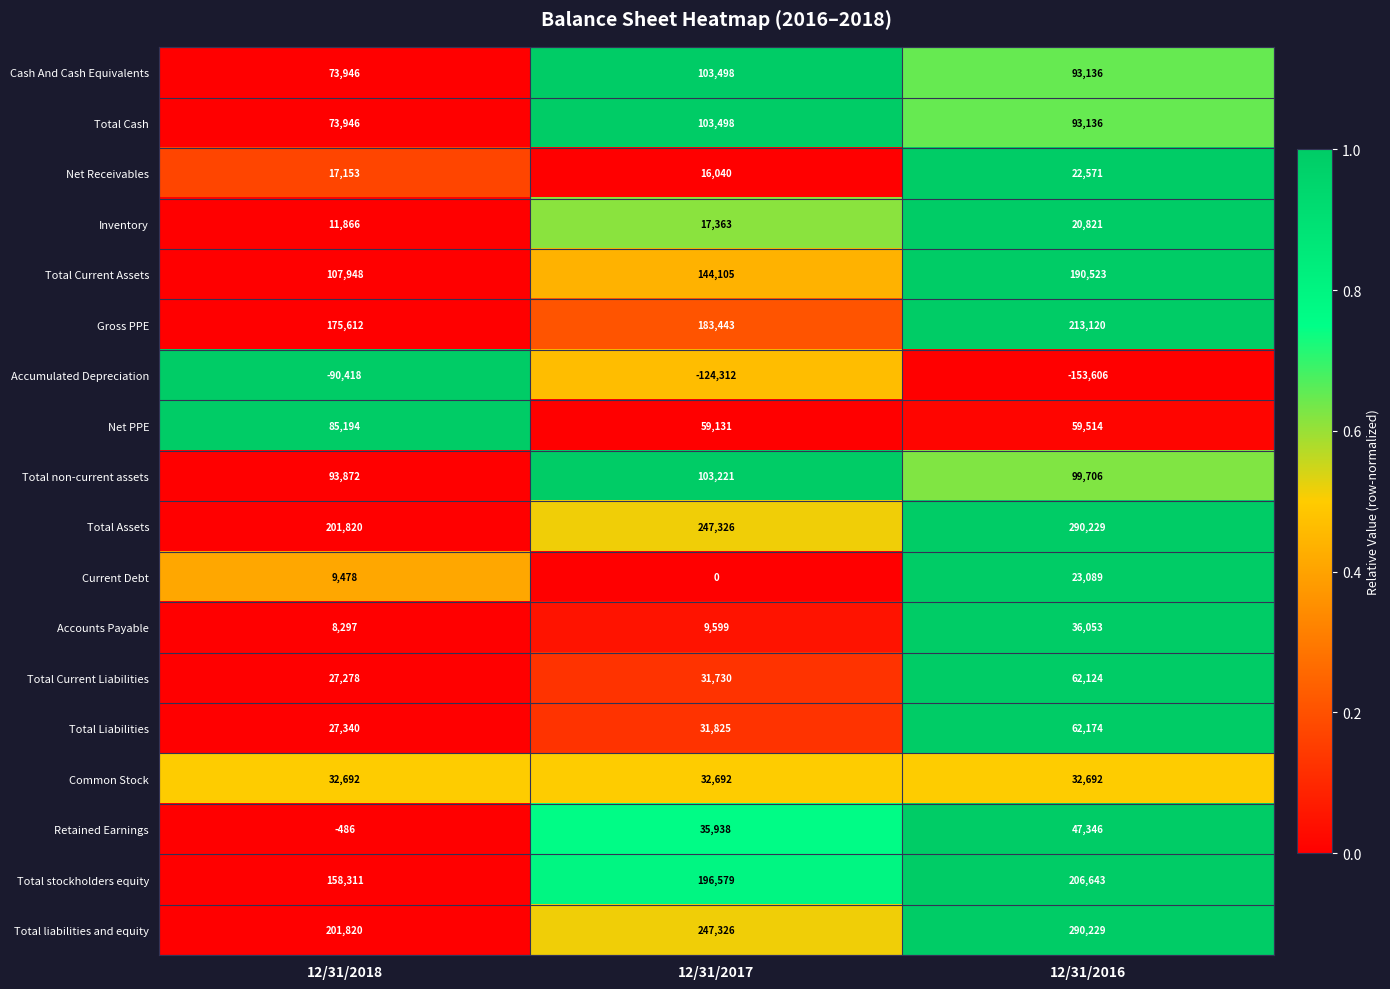

The Total Current Liabilities series shows 27278 at 12/31/2018. True or false?

True